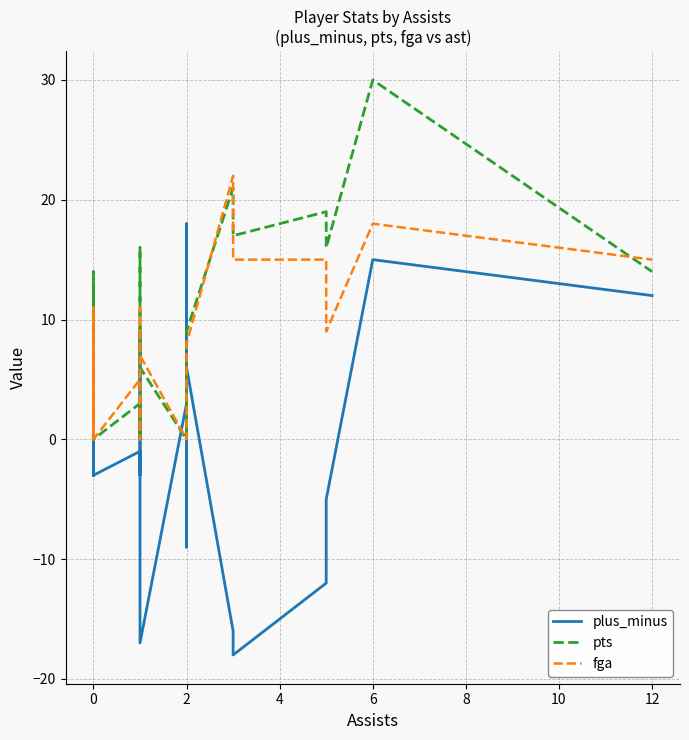

True or false: pts and fga cross at least once.

True